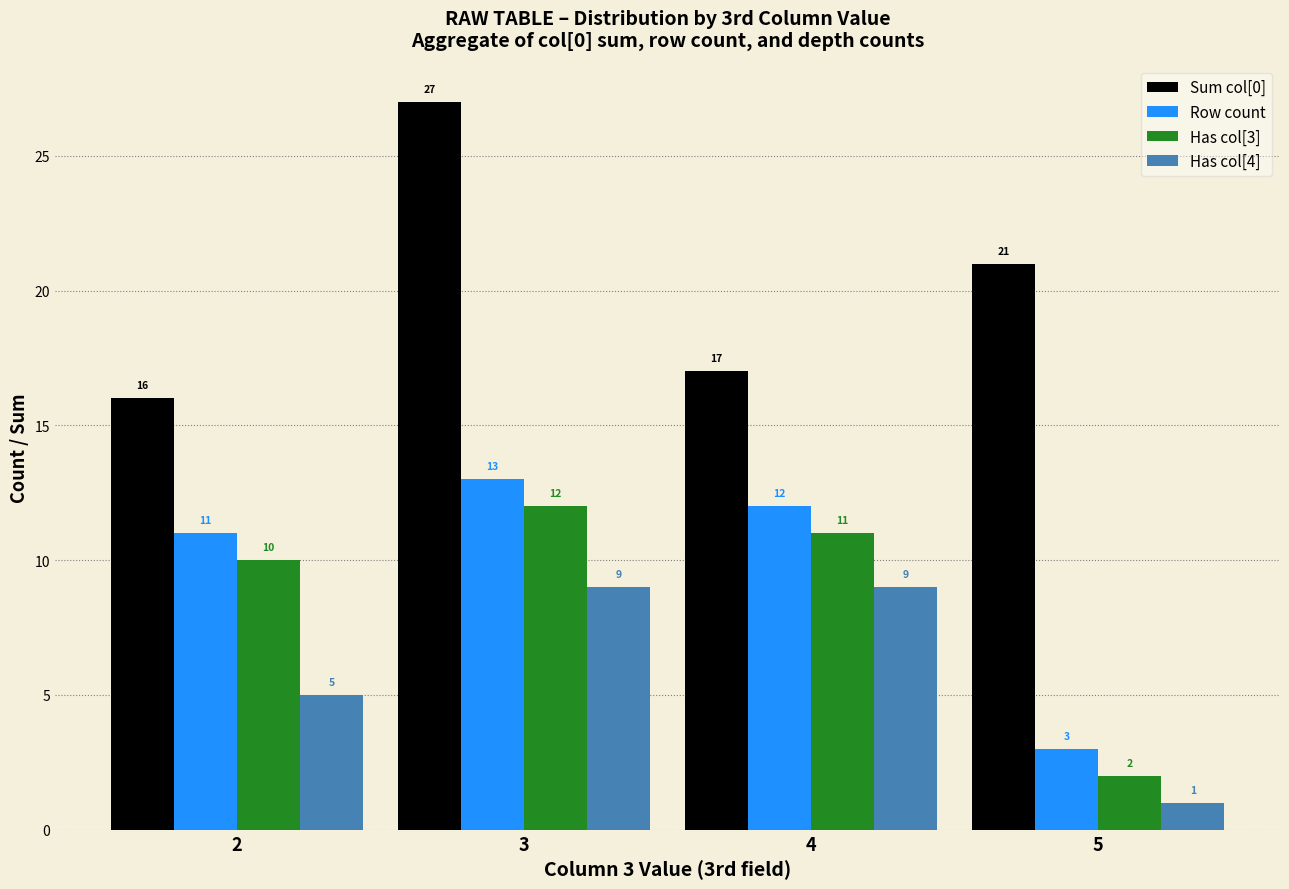

What is the minimum value for Has col[3]?

2